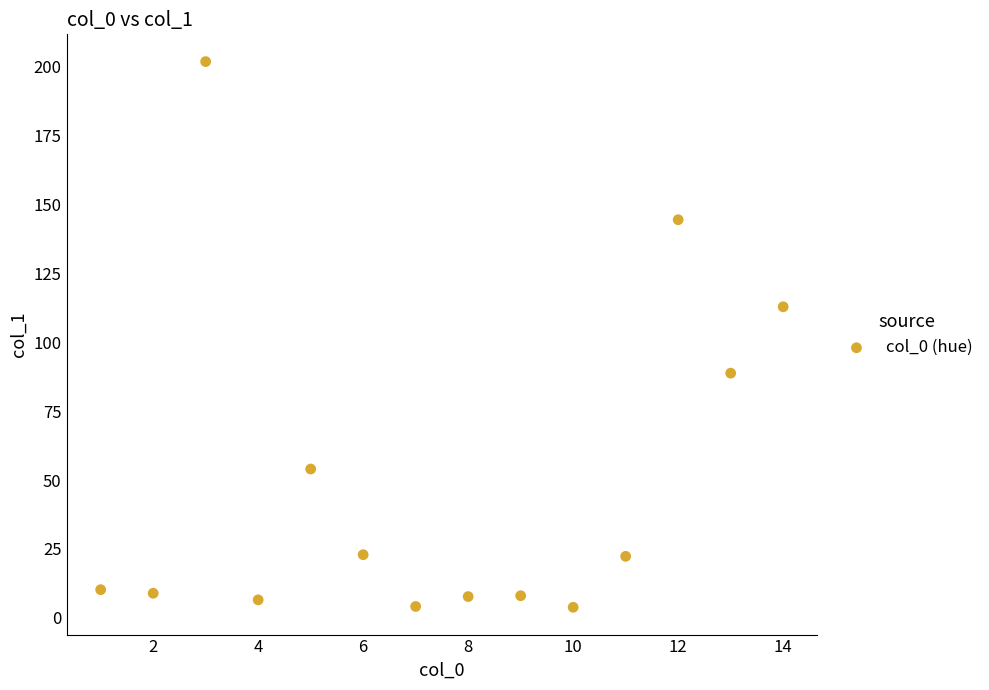

What Y value in the scatter plot is closest to 102?

112.9